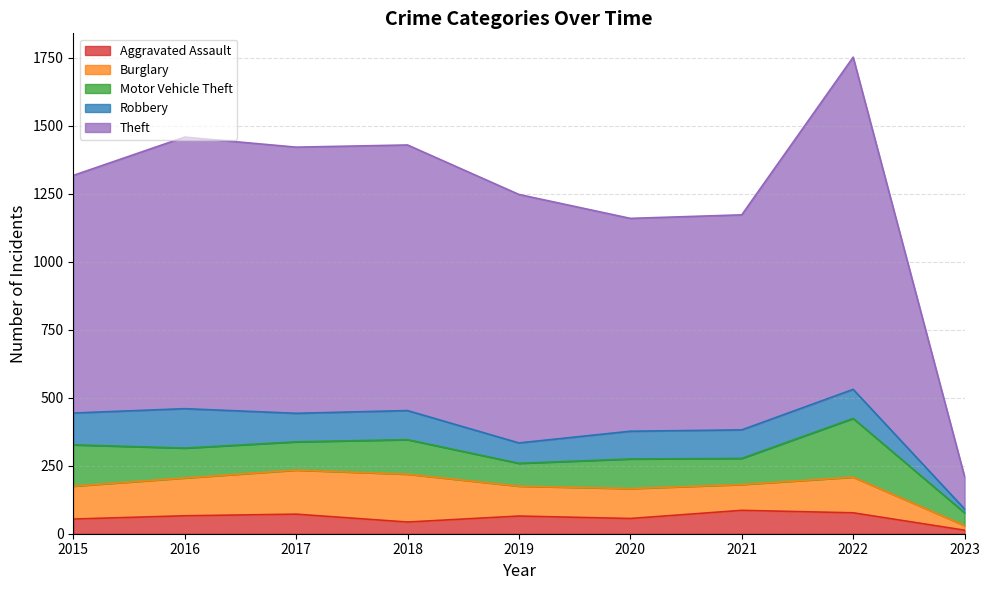

What is the sum of the Aggravated Assault values at 2021 and 2015?

140